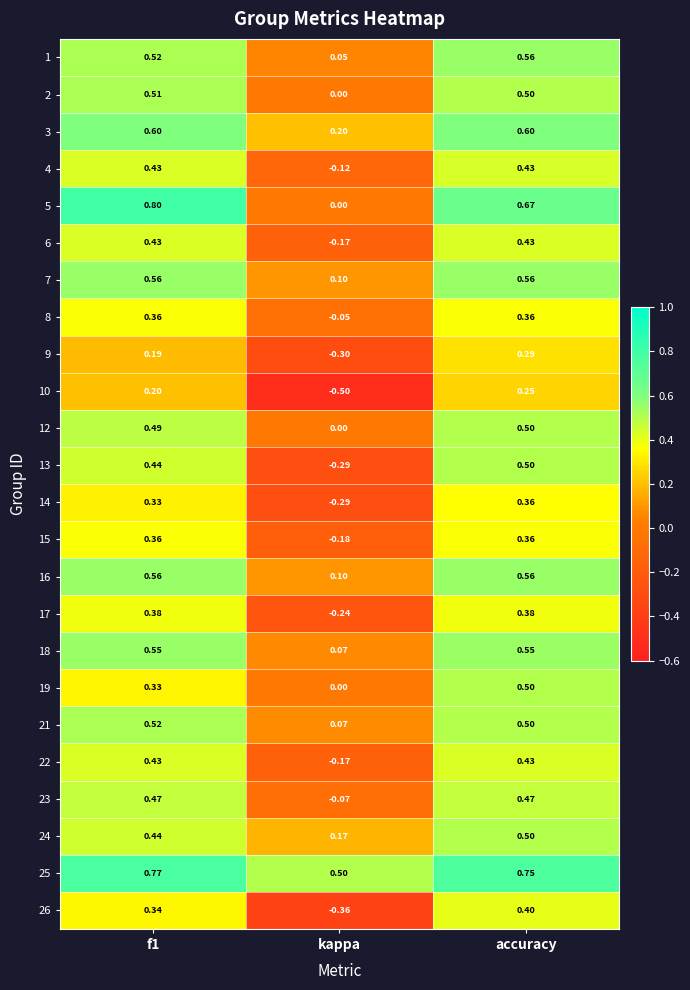

Which series has the largest range (max minus min)?

5